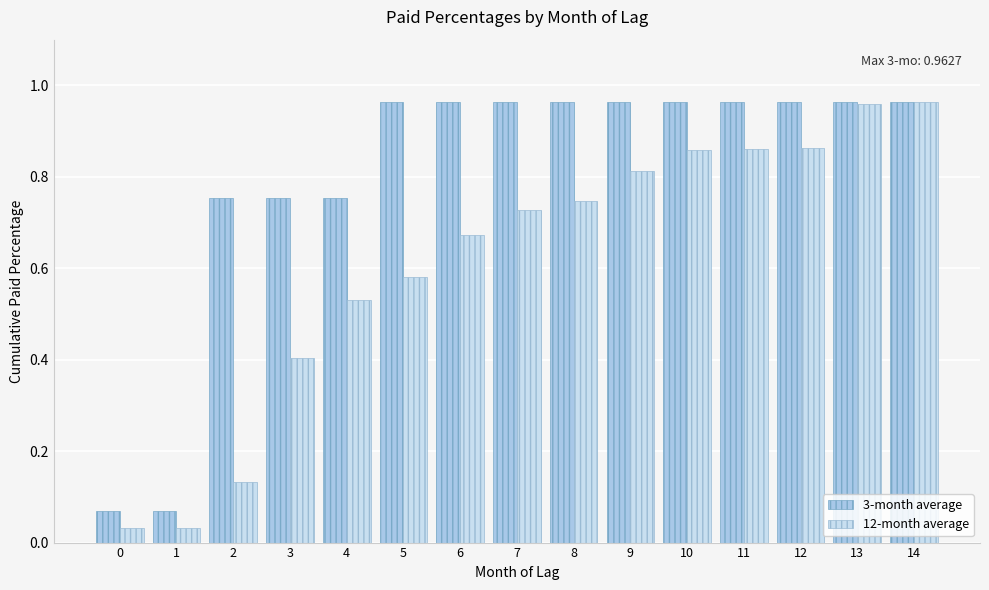

What is the difference between the highest and lowest values at 5?

0.4